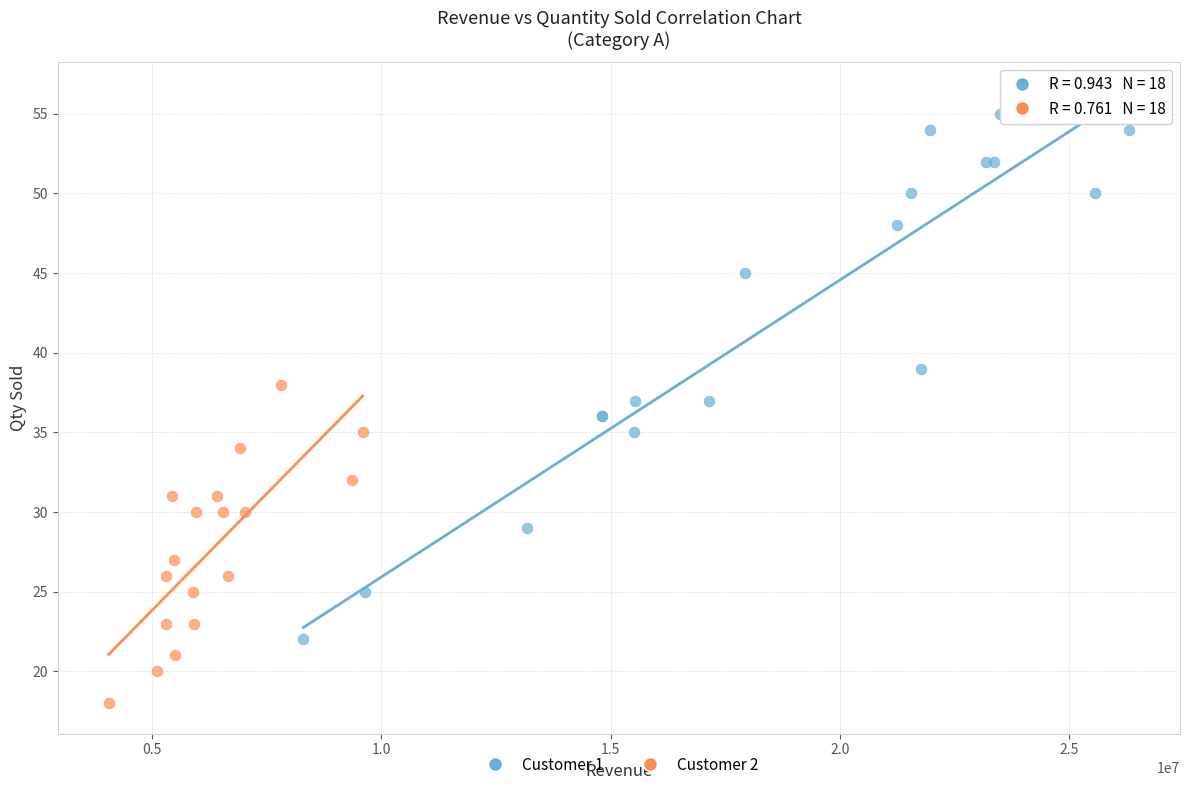

Which series contains the lowest Y value?

Customer 2